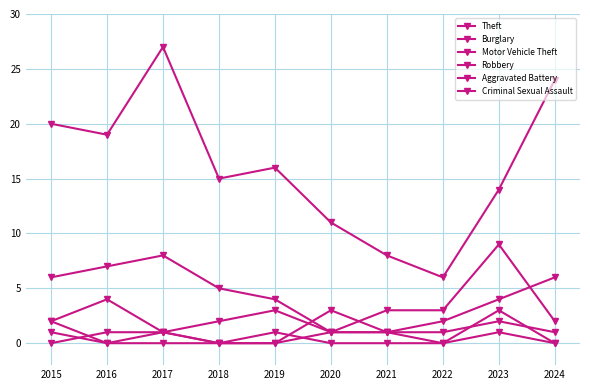

Is this an area chart (filled region under the line)?

No